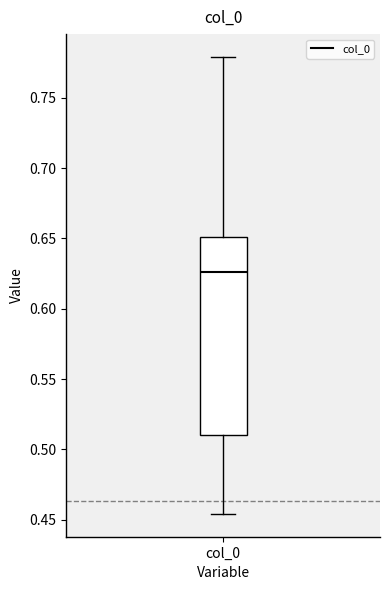

Where does the upper whisker of the box for col_0 end on the y-axis? The values are not printed on the chart, so give them approximately, as read against the axis.

0.780